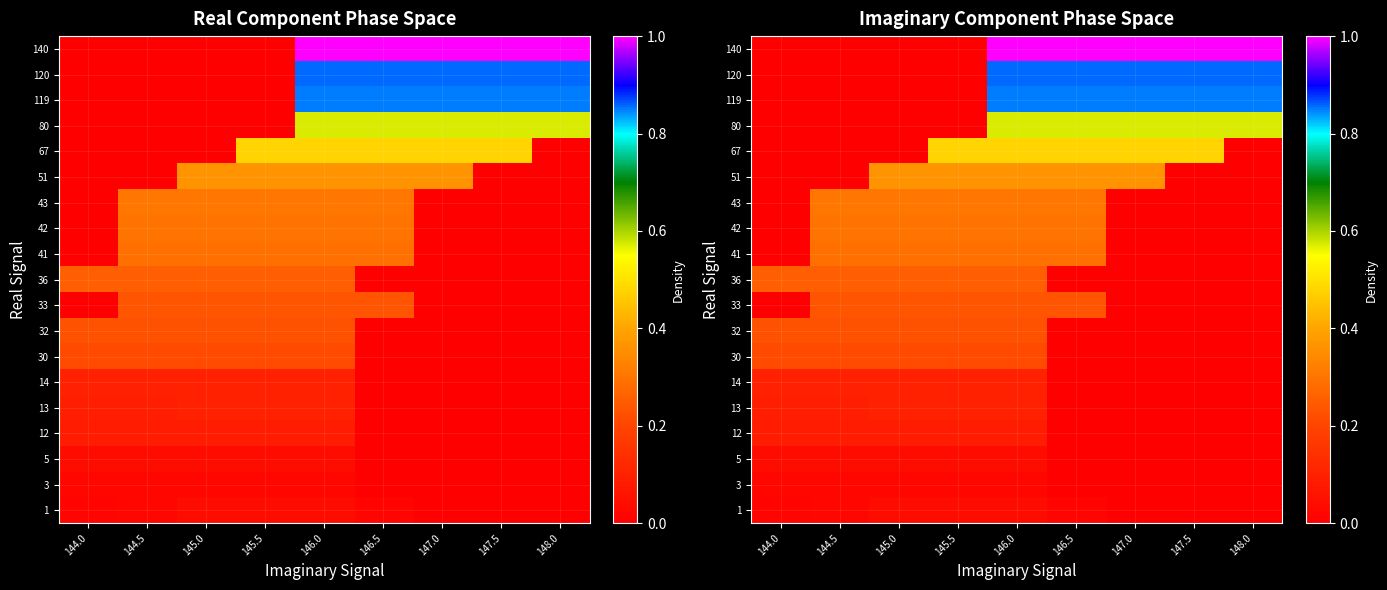

At how many categories does at least one series exceed 0?

9